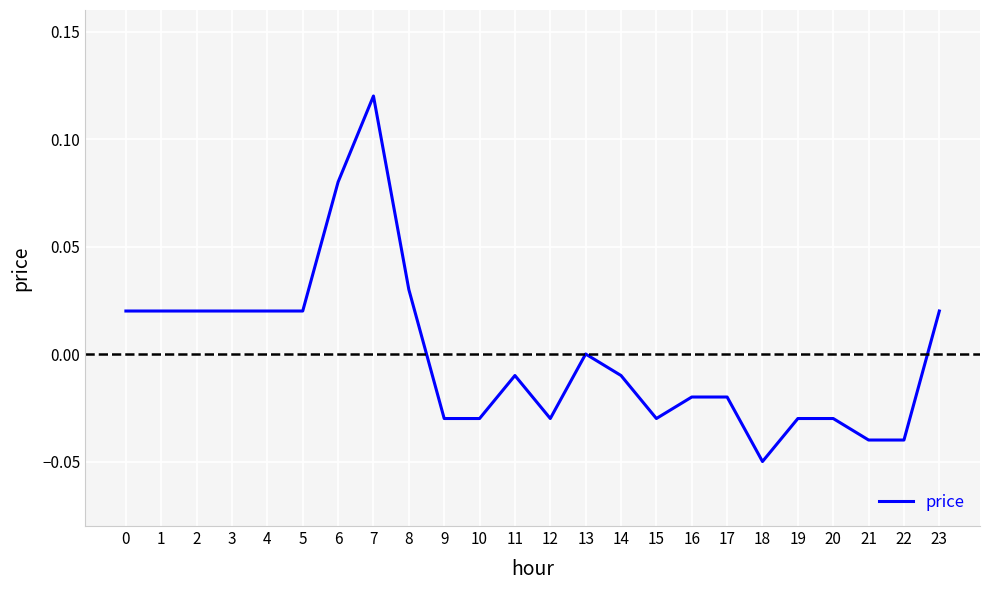

Which category has the lowest value across all series?

18